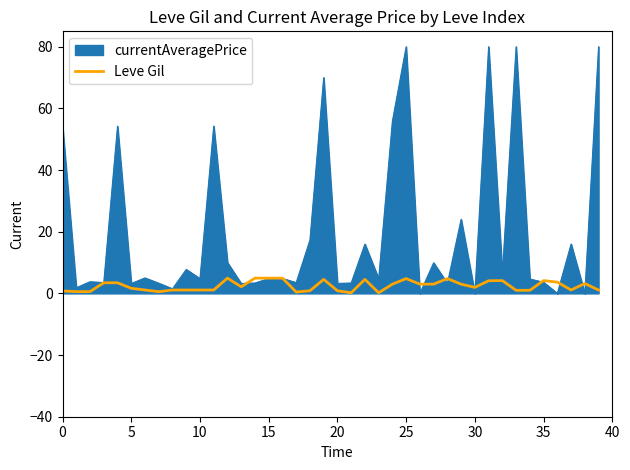

Which series has the largest total across all categories?

currentAveragePrice